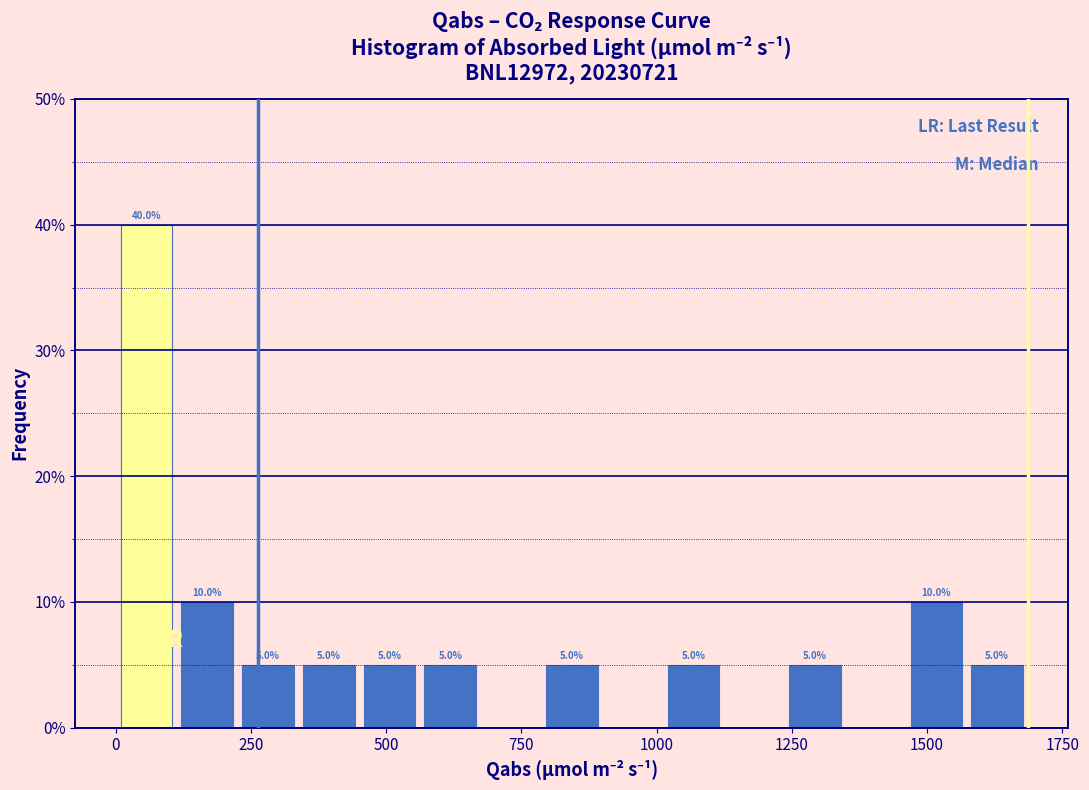

Around what value on the x-axis is the tallest bar? Give the approximate position of its centre, as read against the axis.

50